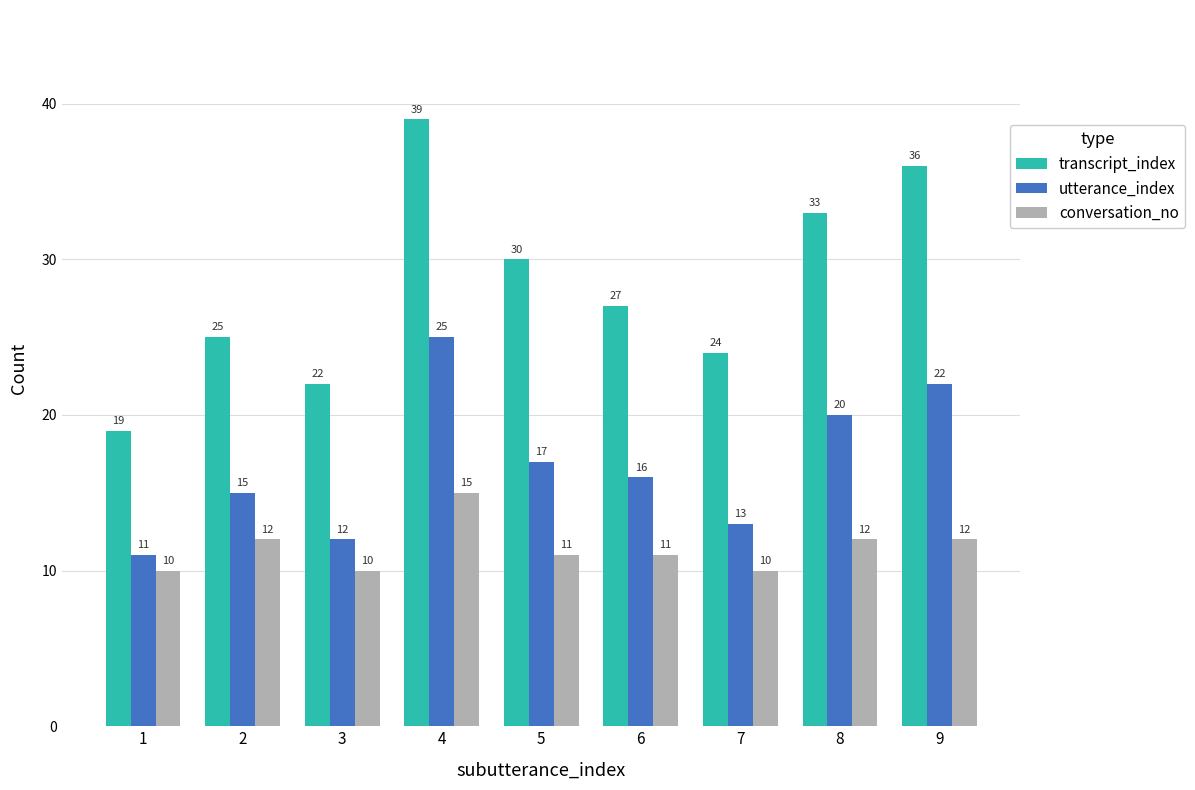

What is the value of the utterance_index bar at the 9th from the left?

22